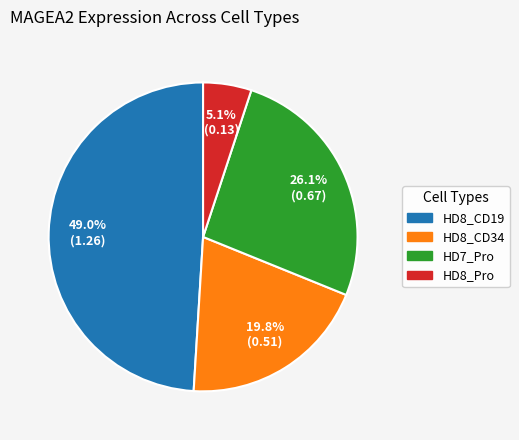

Approximately how many times larger is the value at HD7_Pro compared to HD8_CD19?

0.5